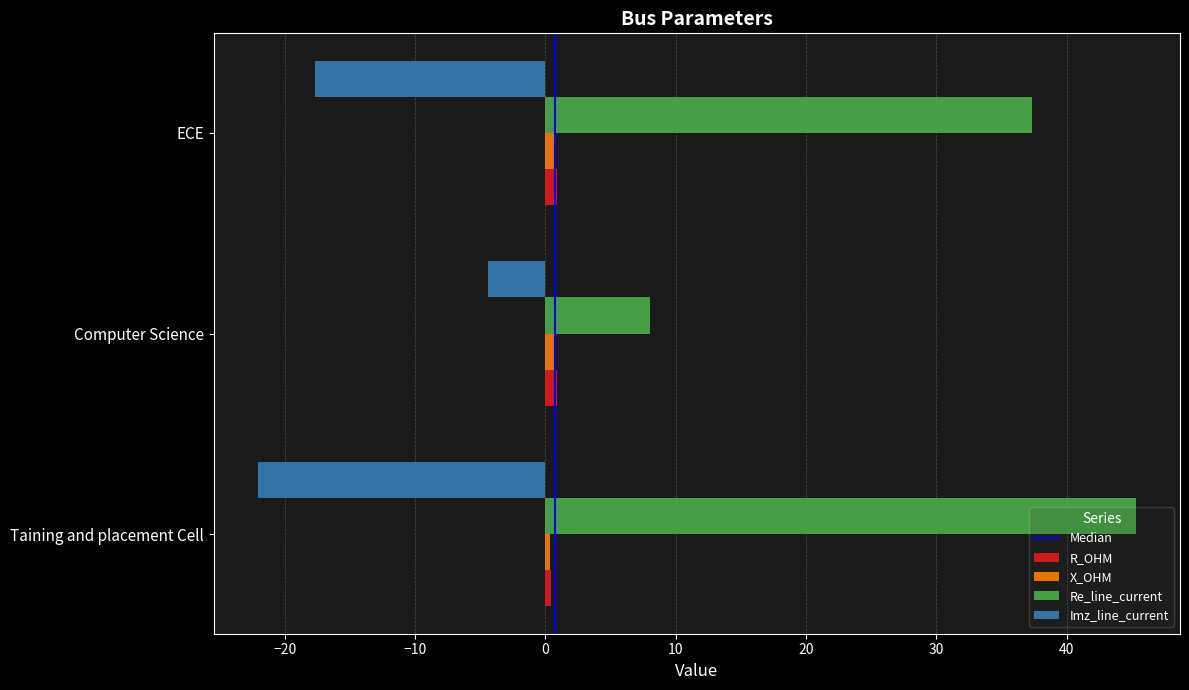

What is the maximum value shown in the chart?

45.3